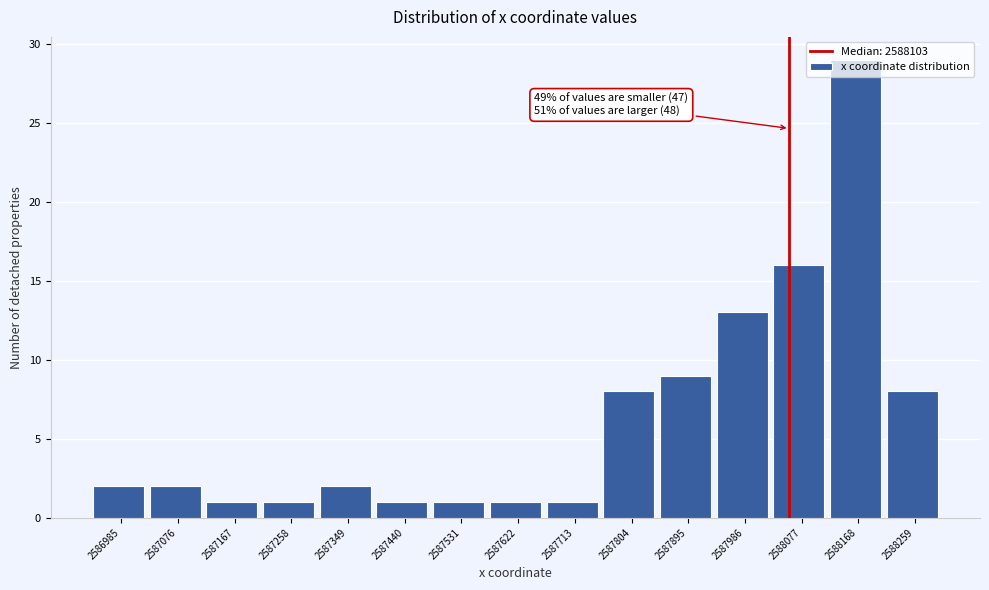

Which has a higher value, 2587804 or 2587895?

2587895